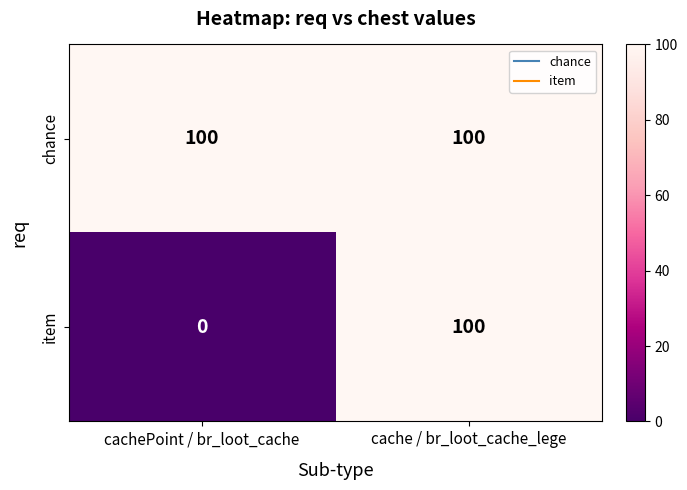

The value of chance at cache / br_loot_cache_lege is 175. True or false?

False